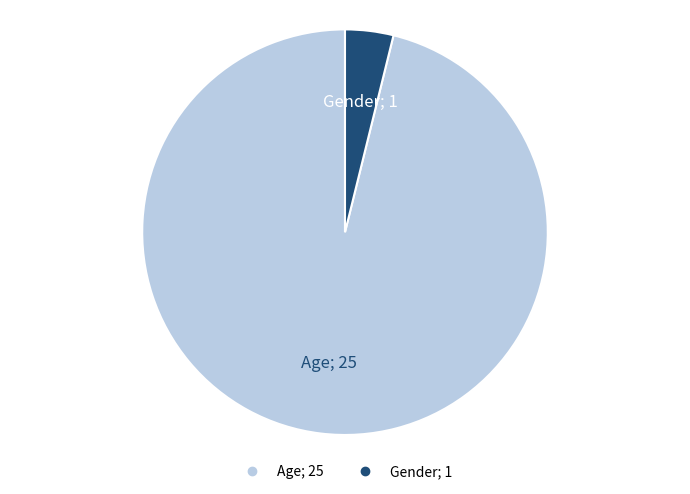

Does any single category account for the majority?

Yes